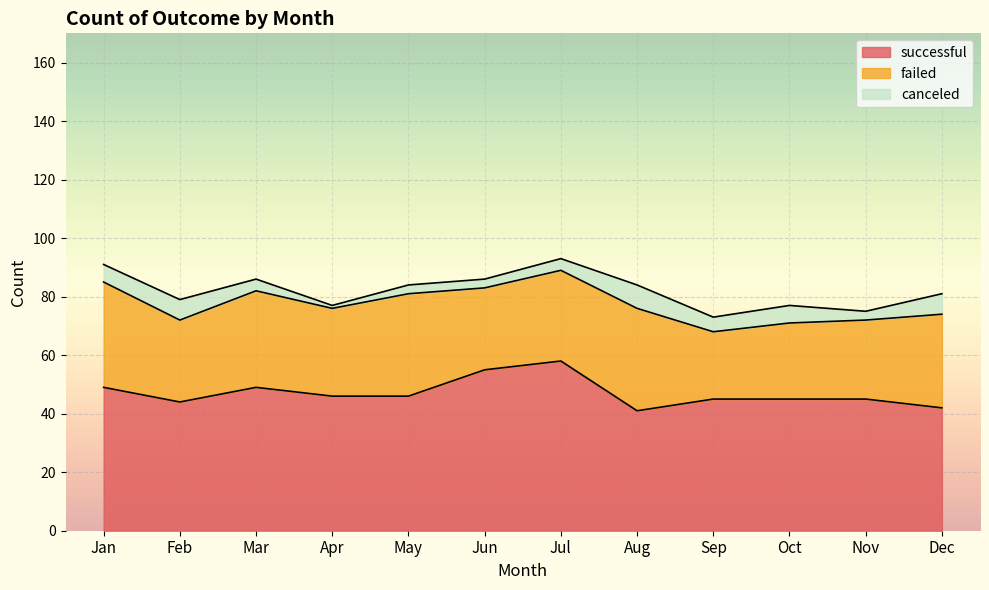

What is the spread (max minus min) of values at Dec?

35